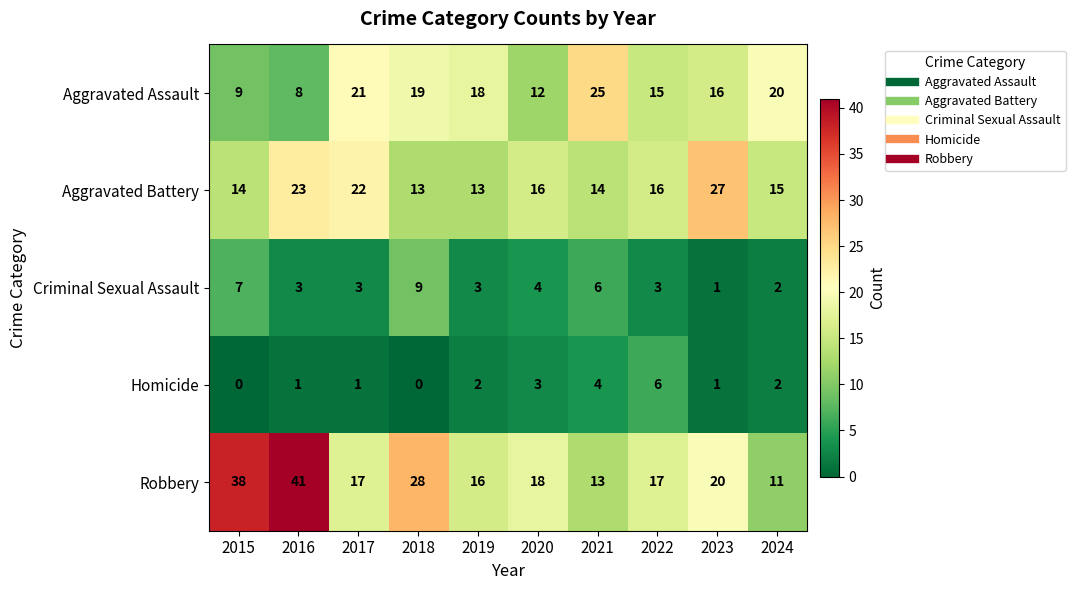

Read the Aggravated Battery value at 2018, to the nearest 10.

10